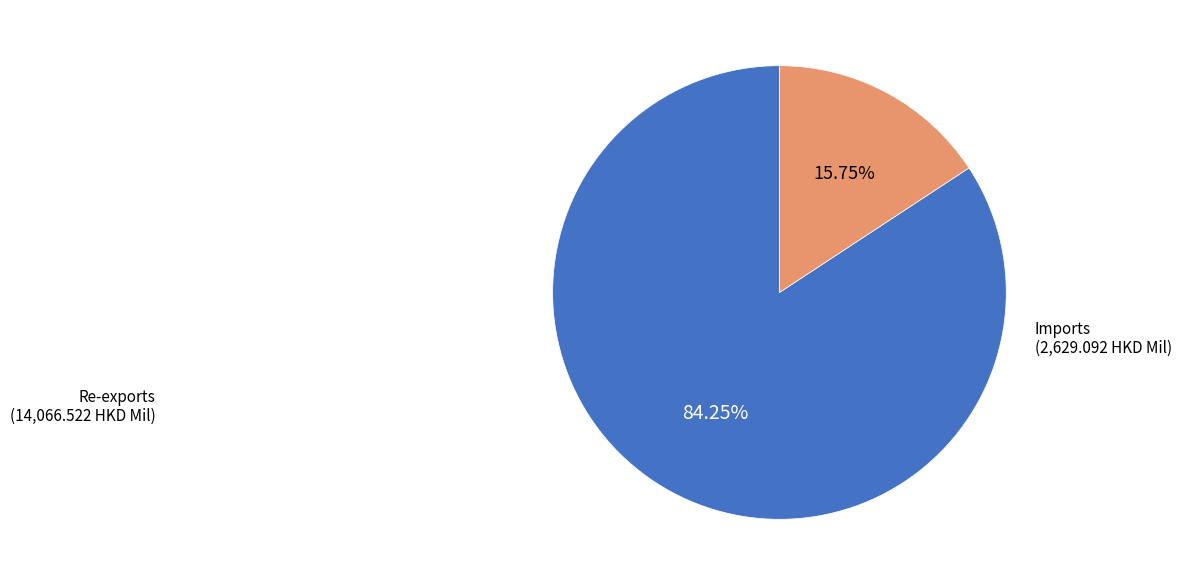

Does any single category account for the majority?

Yes